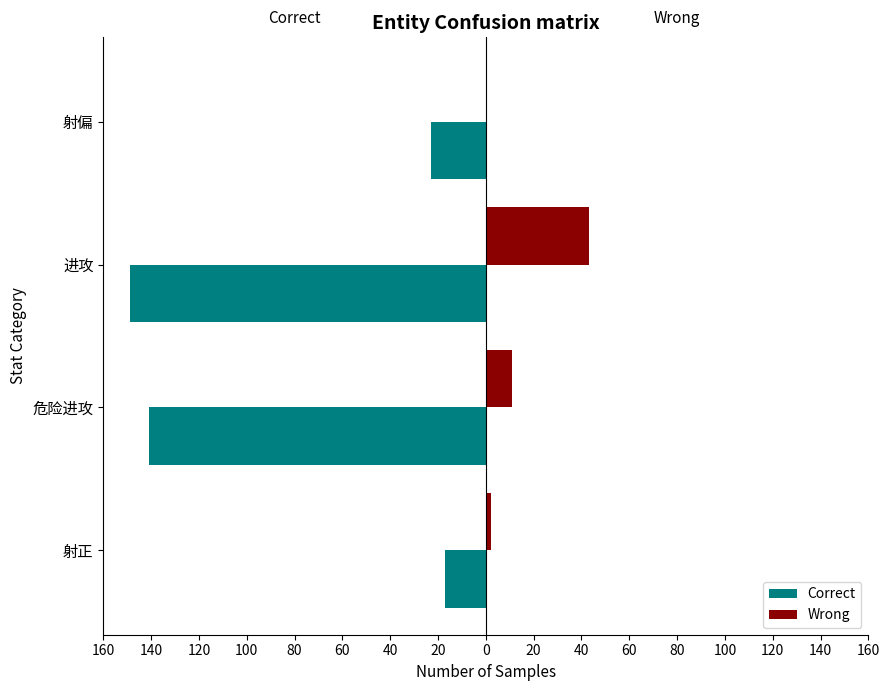

Reading left to right, what are all the values shown in this chart?

Correct: -17	-141	-149	-23
Wrong: 2	11	43	0